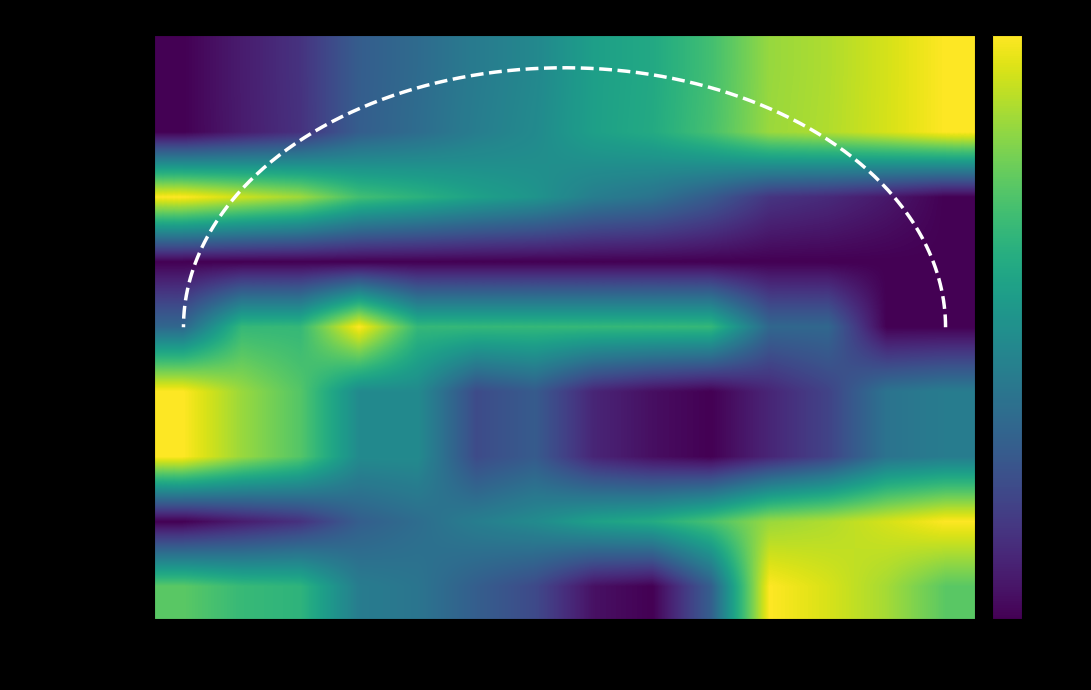

The value of Phase_Unwrapped at 153.3 is 0.3. True or false?

False